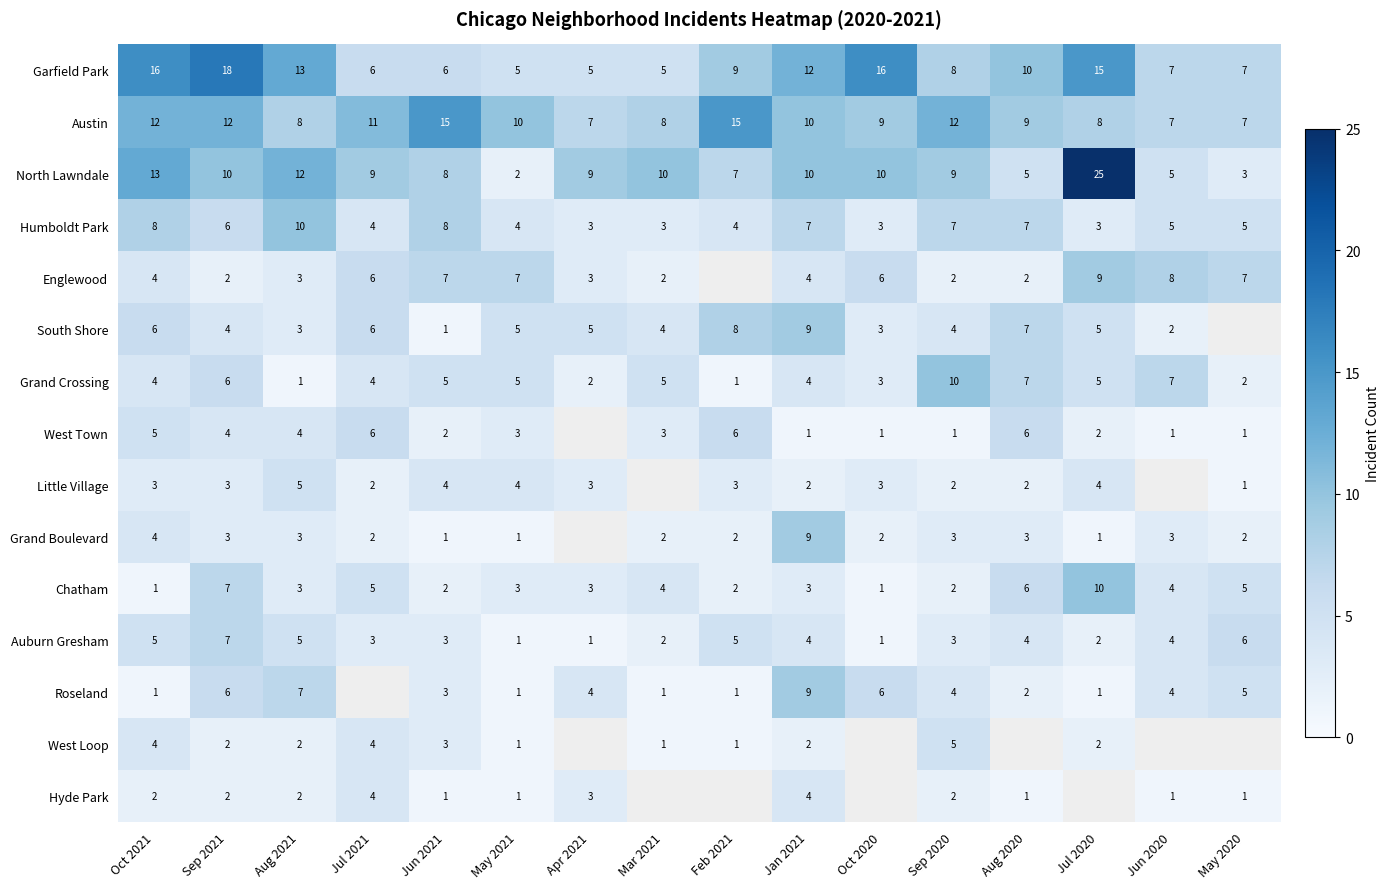

How many series are shown in this chart?

15